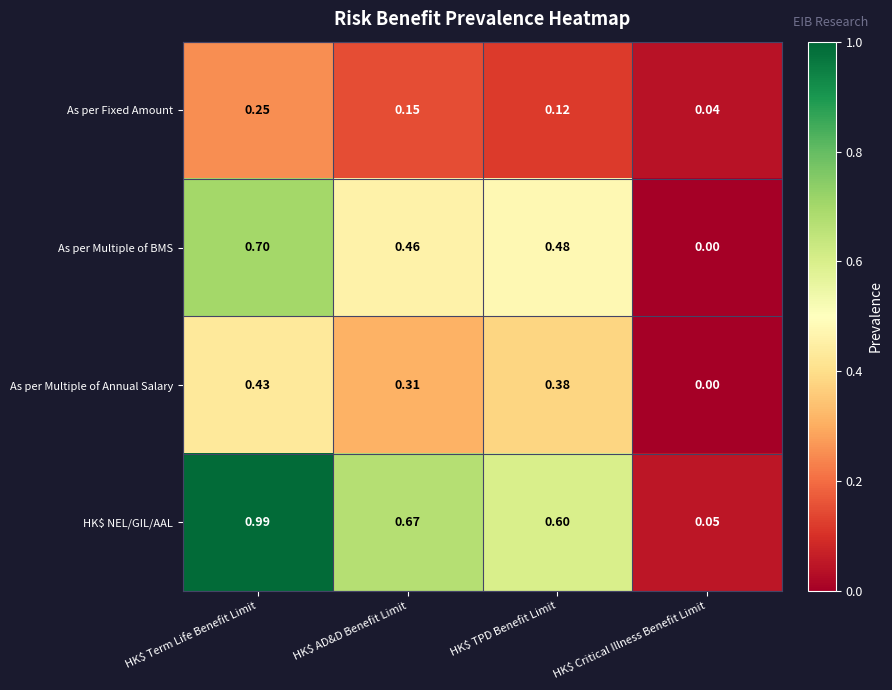

Which series has the largest range (max minus min)?

HK$ NEL/GIL/AAL